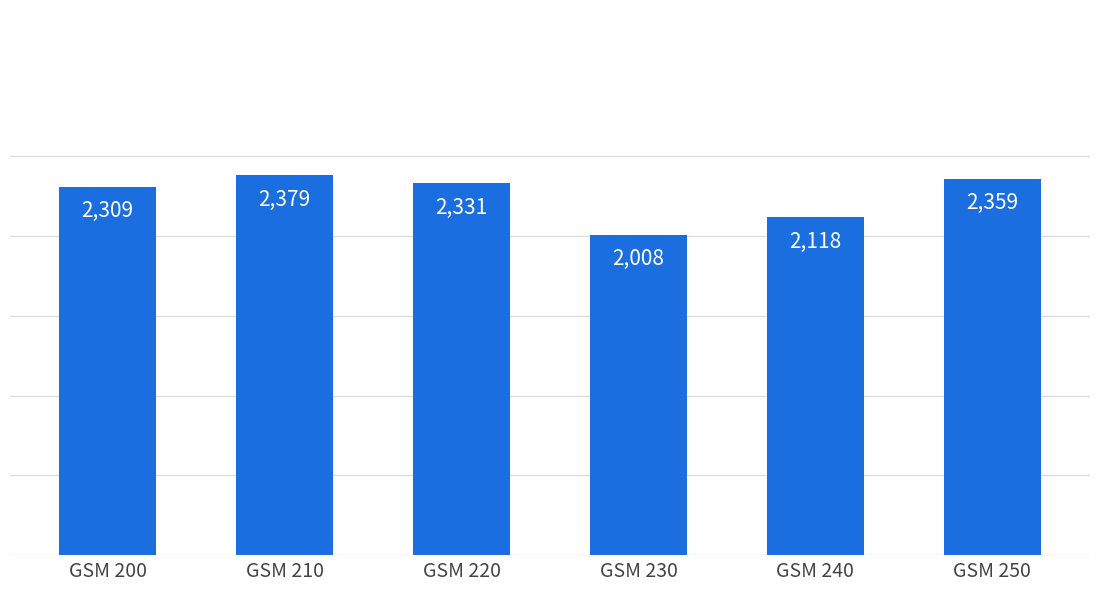

What is the maximum value shown in the chart?

2379